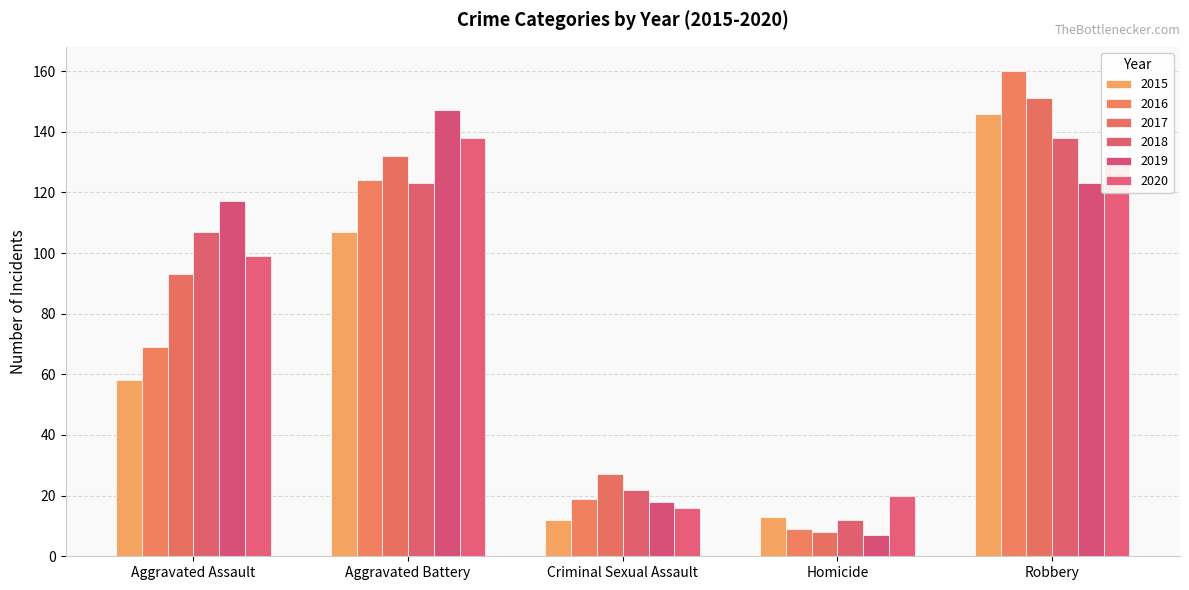

What is the value of the 2020 bar at the 5th from the left?

132